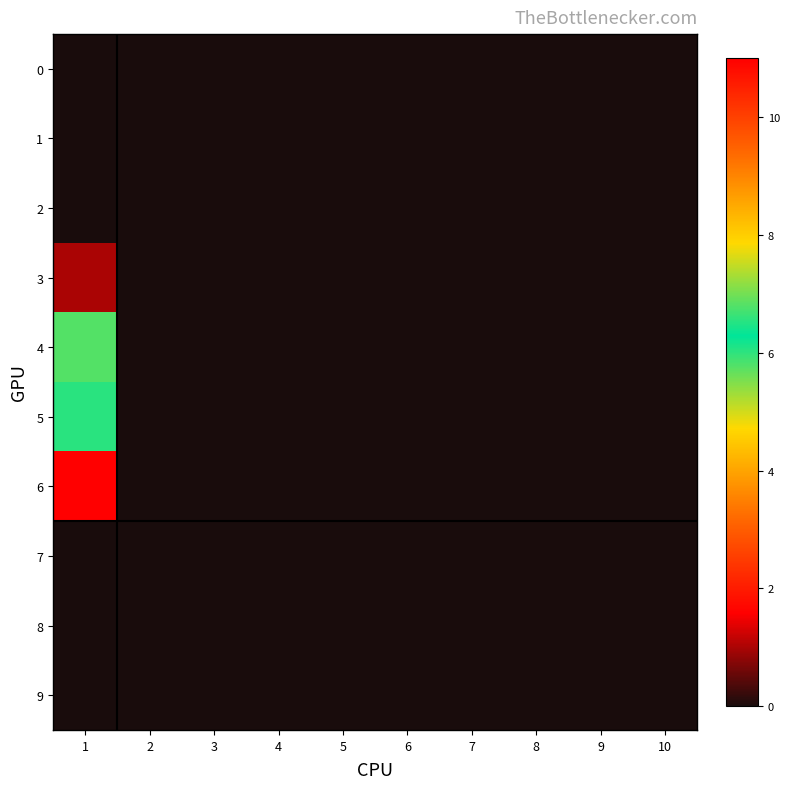

Reading left to right, transcribe all the data shown in this chart.

0: 1=0.0	2=0.0	3=0.0	4=0.0	5=0.0	6=0.0	7=0.0	8=0.0	9=0.0	10=0.0
1: 1=0.0	2=0.0	3=0.0	4=0.0	5=0.0	6=0.0	7=0.0	8=0.0	9=0.0	10=0.0
2: 1=0.0	2=0.0	3=0.0	4=0.0	5=0.0	6=0.0	7=0.0	8=0.0	9=0.0	10=0.0
3: 1=1.0	2=0.0	3=0.0	4=0.0	5=0.0	6=0.0	7=0.0	8=0.0	9=0.0	10=0.0
4: 1=6.8	2=0.0	3=0.0	4=0.0	5=0.0	6=0.0	7=0.0	8=0.0	9=0.0	10=0.0
5: 1=6.0	2=0.0	3=0.0	4=0.0	5=0.0	6=0.0	7=0.0	8=0.0	9=0.0	10=0.0
6: 1=11.0	2=0.0	3=0.0	4=0.0	5=0.0	6=0.0	7=0.0	8=0.0	9=0.0	10=0.0
7: 1=0.0	2=0.0	3=0.0	4=0.0	5=0.0	6=0.0	7=0.0	8=0.0	9=0.0	10=0.0
8: 1=0.0	2=0.0	3=0.0	4=0.0	5=0.0	6=0.0	7=0.0	8=0.0	9=0.0	10=0.0
9: 1=0.0	2=0.0	3=0.0	4=0.0	5=0.0	6=0.0	7=0.0	8=0.0	9=0.0	10=0.0